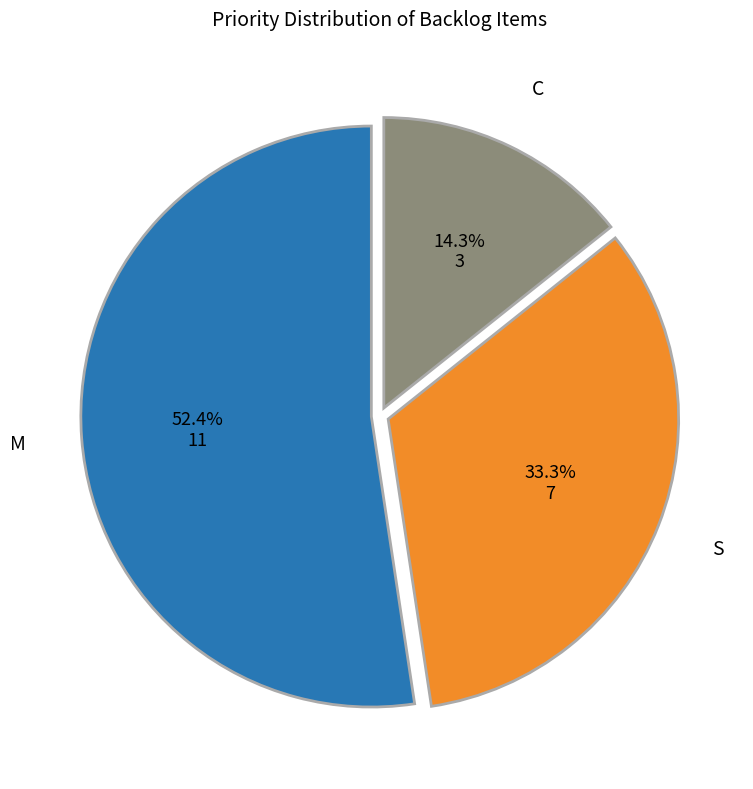

Is it true that S is 33% of the pie?

True